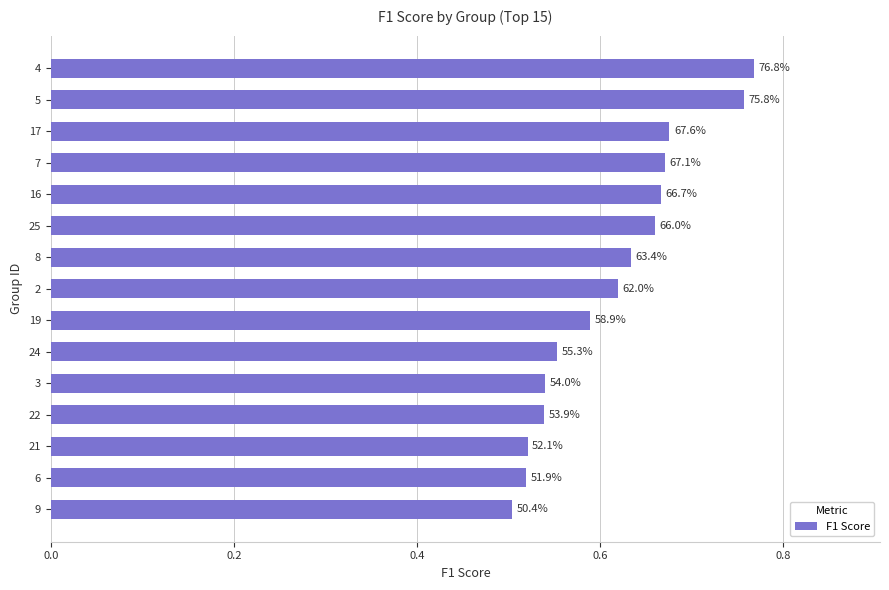

How many bars are there in total?

15